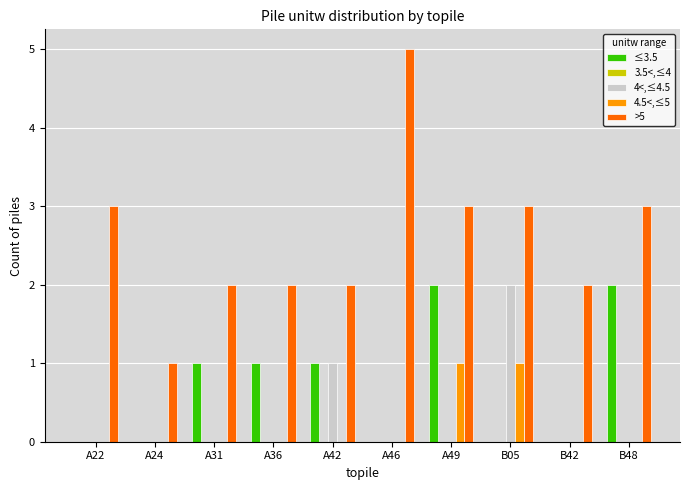

Which label corresponds to the largest value in the chart?

A46